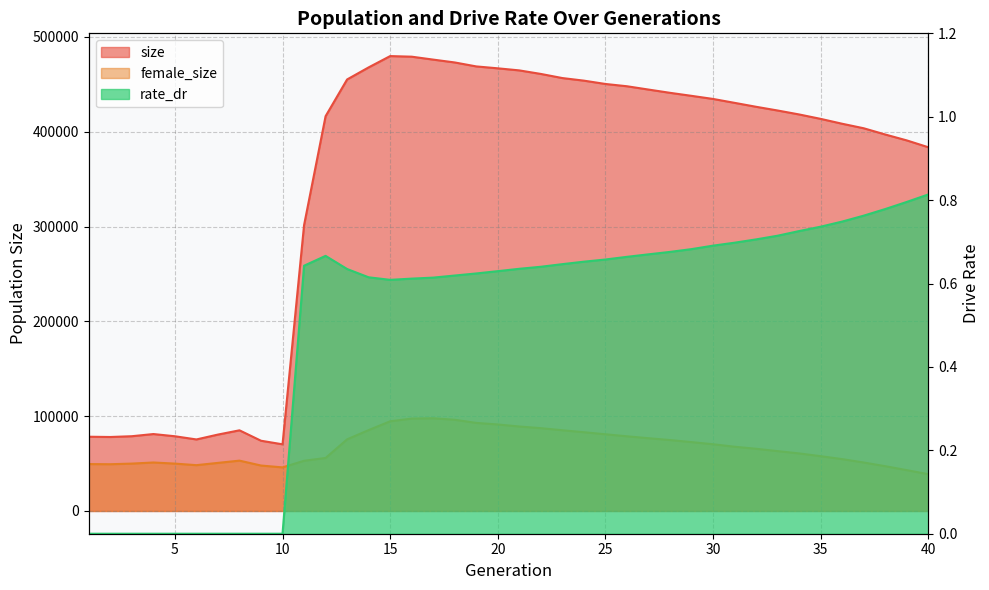

Which category has the highest value across all series?

15